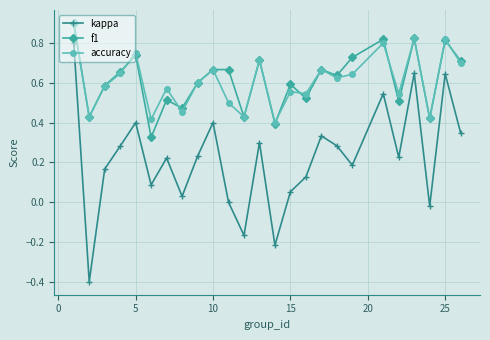

Which series has the widest spread of values?

kappa